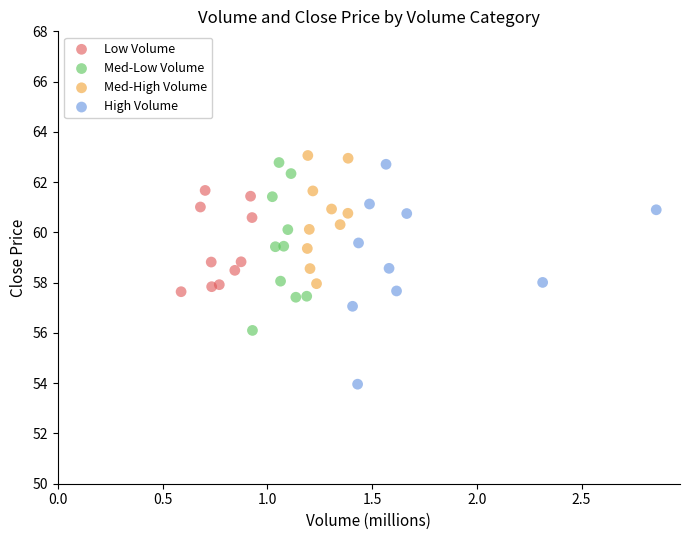

Which series has the widest spread of Y values?

High Volume